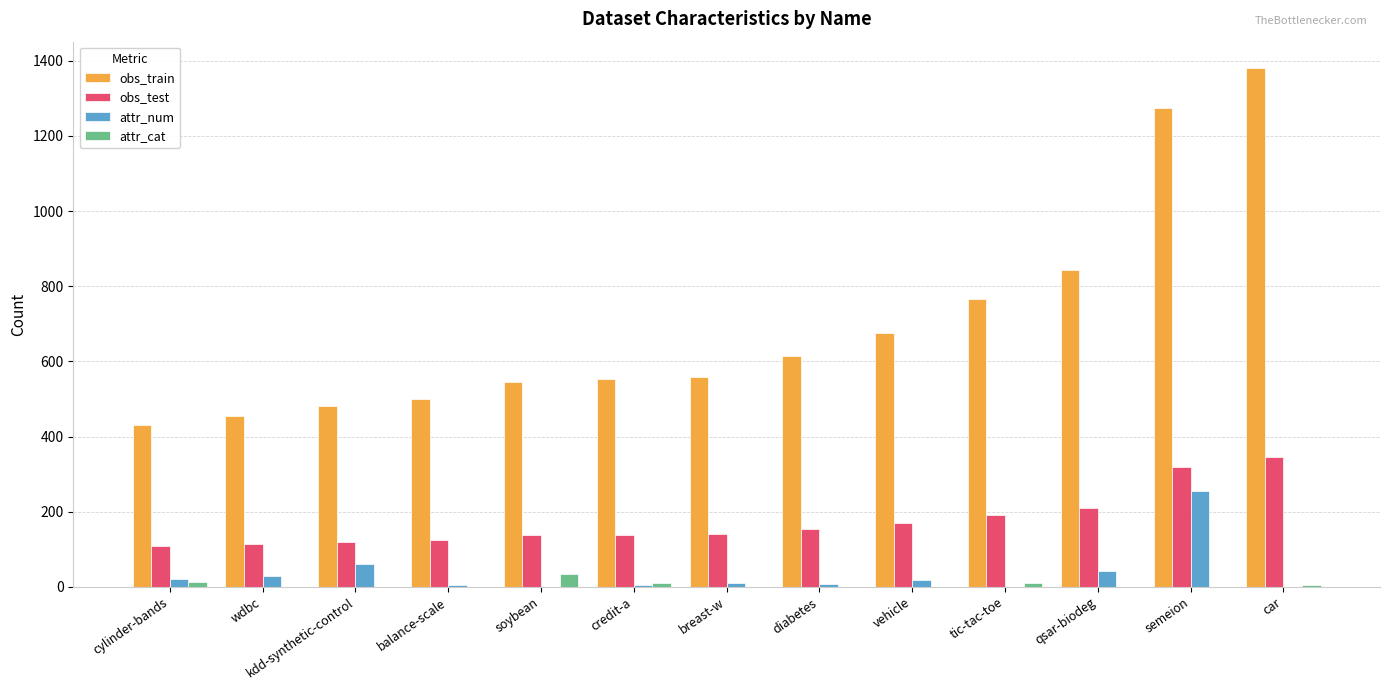

What is the difference between the attr_cat values at car and semeion?

6